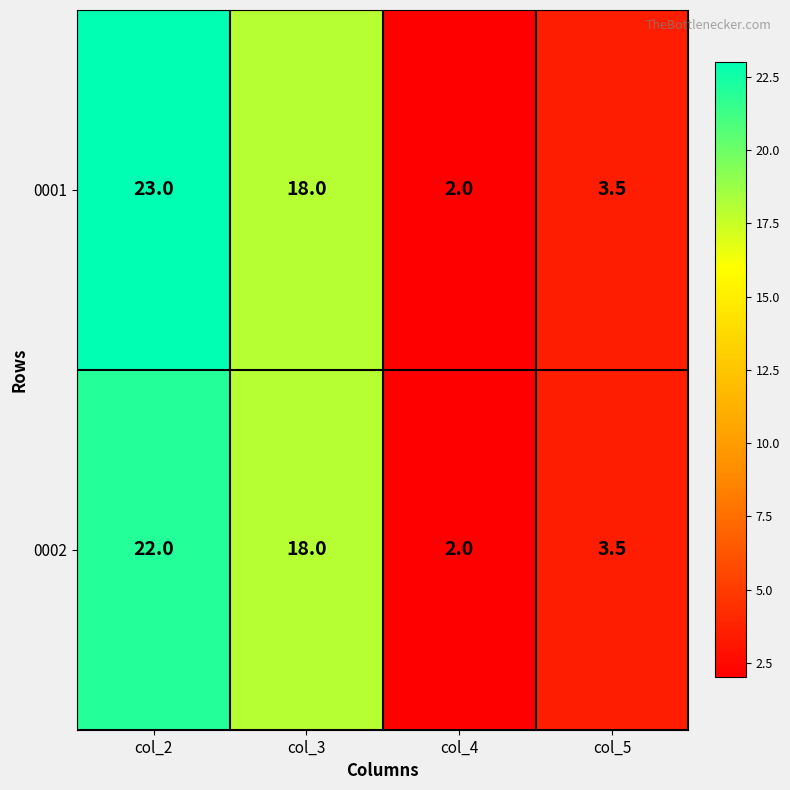

What is the average value of the 0001 series?

11.6